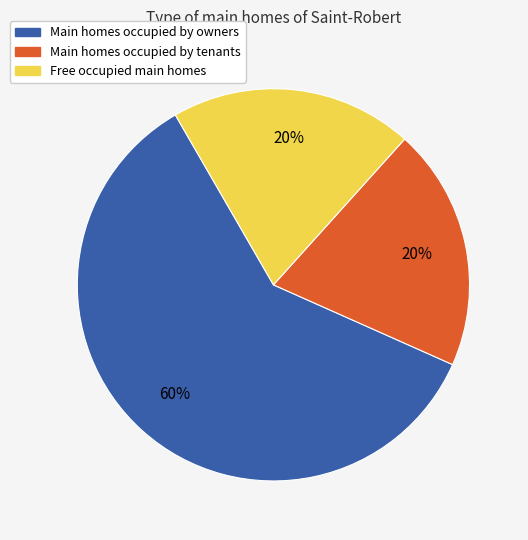

Is there a majority slice in this chart?

Yes